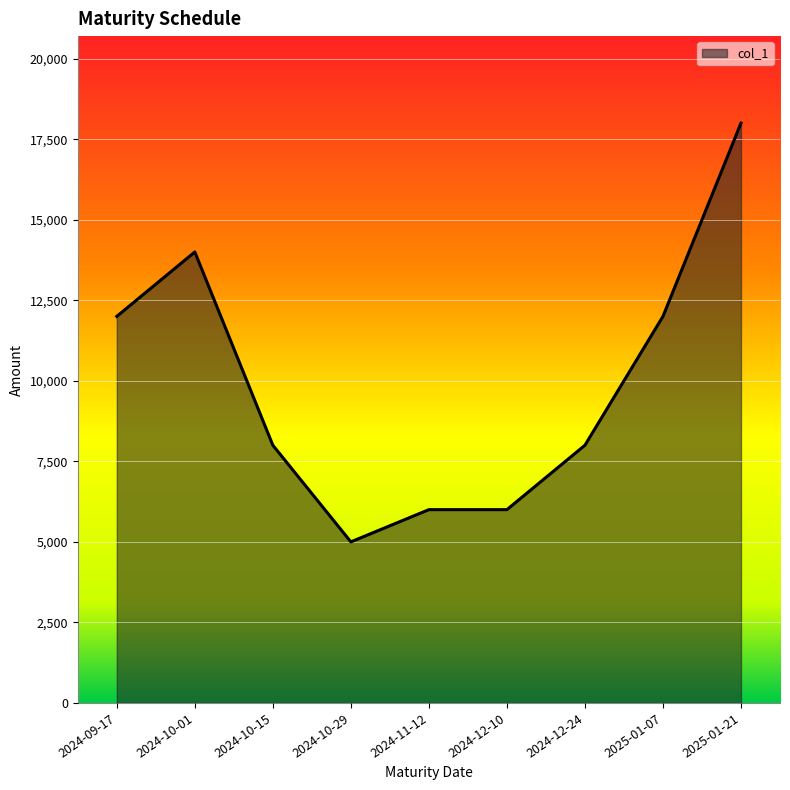

What is the smallest value displayed?

5000